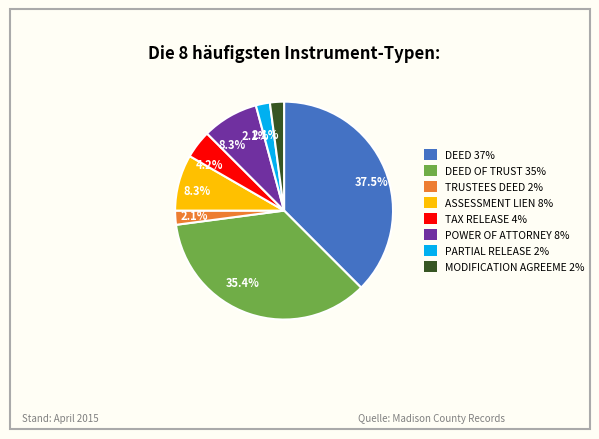

Is there a majority slice in this chart?

No